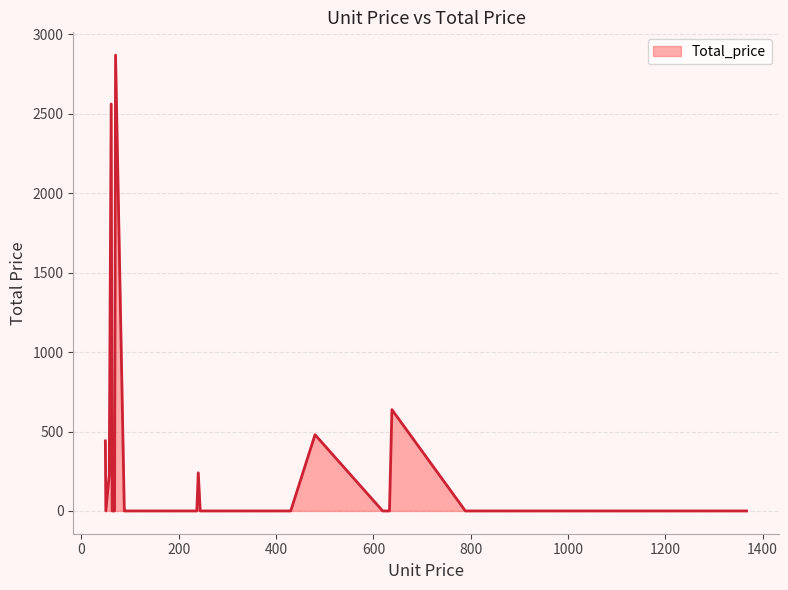

What is the maximum value shown in the chart?

2870